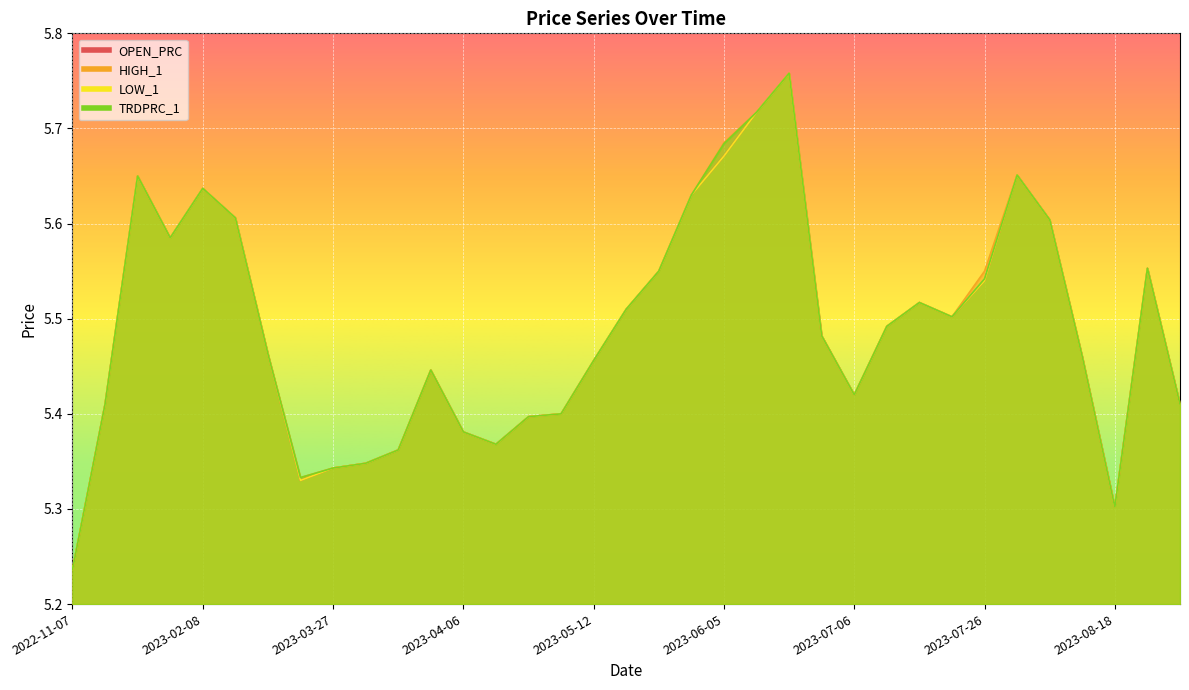

True or false: LOW_1 and TRDPRC_1 intersect in this chart.

False